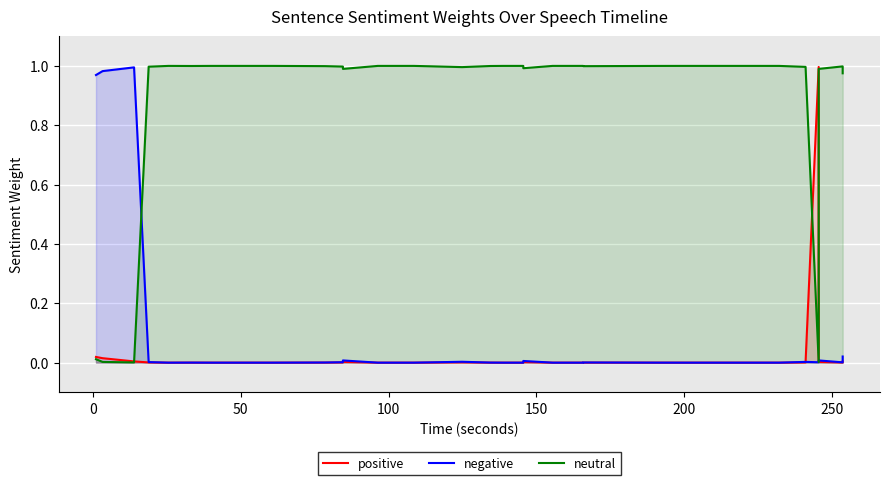

True or false: negative has a value of 0.0 at 300.

False